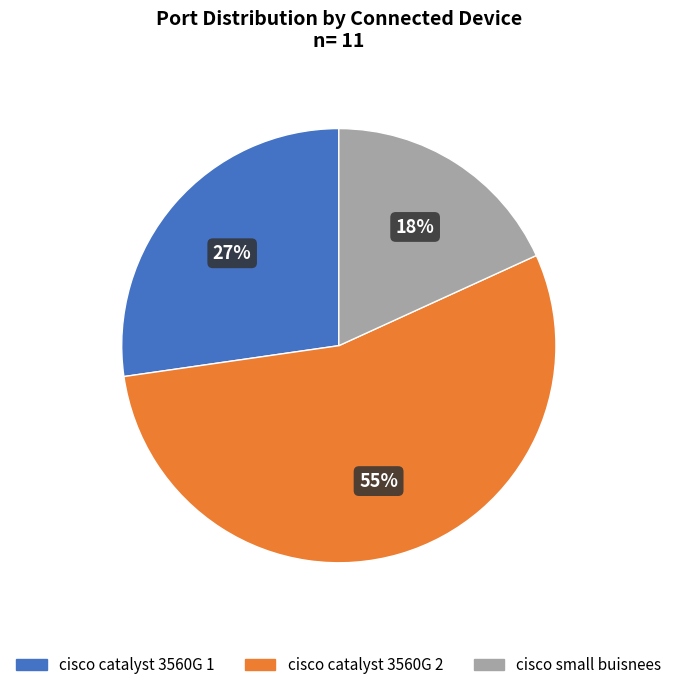

Is there a majority slice in this chart?

Yes